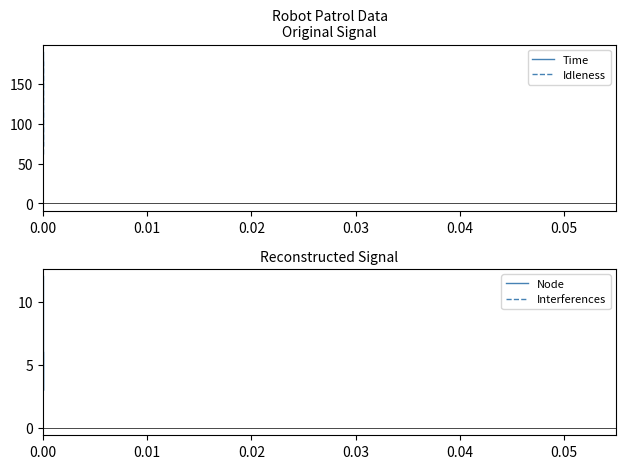

At how many categories does at least one series exceed 138?

2